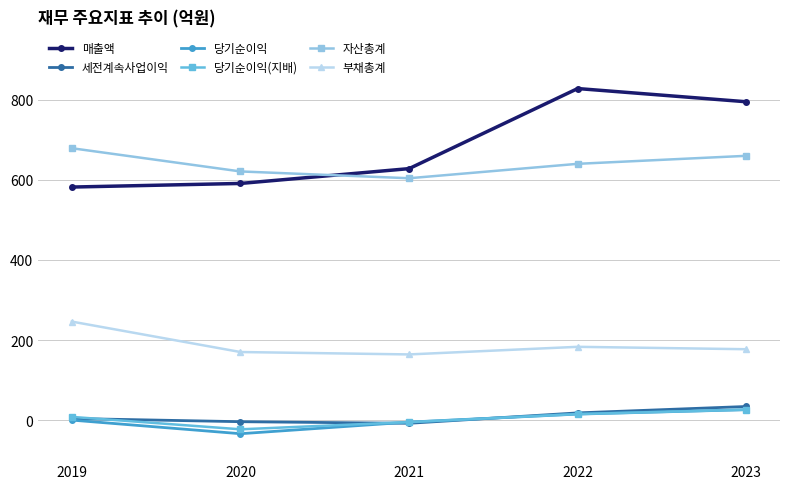

Rank the series at 2020 from lowest to highest value.

당기순이익, 당기순이익(지배), 세전계속사업이익, 부채총계, 매출액, 자산총계